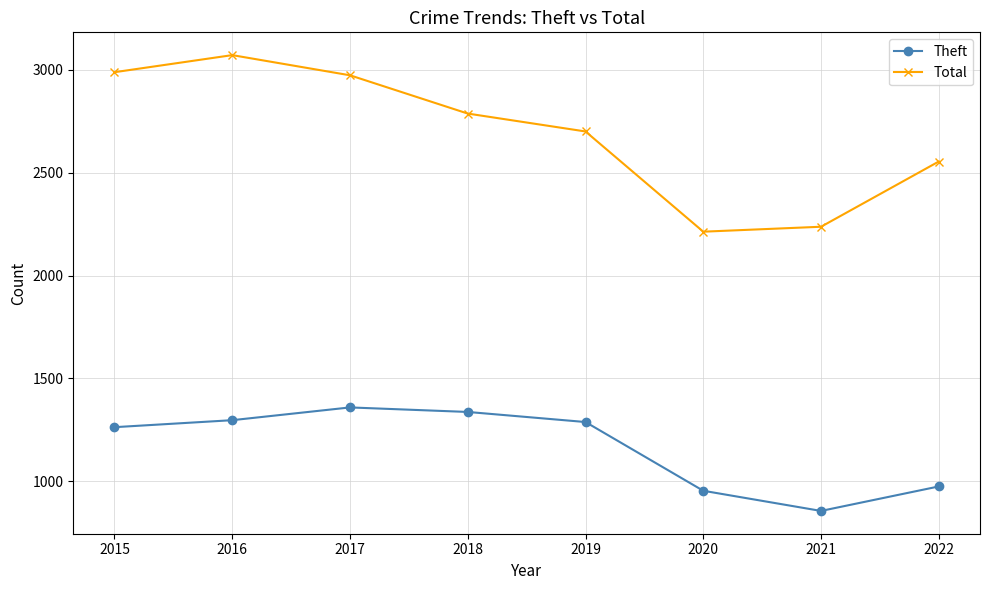

What is the value of the Theft point at the 1st from the left?

1263